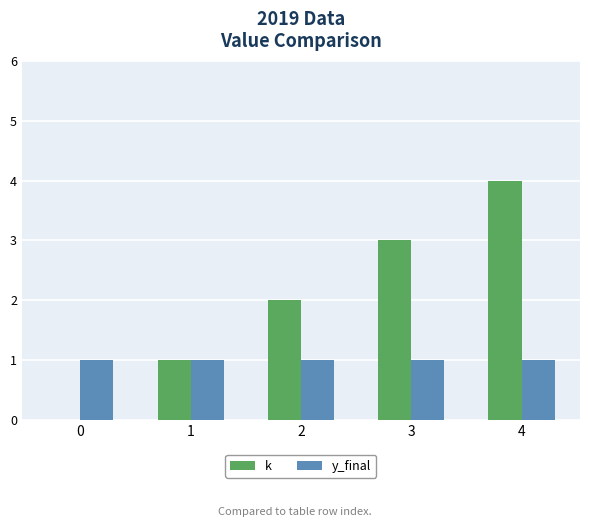

What is the maximum value for k?

4